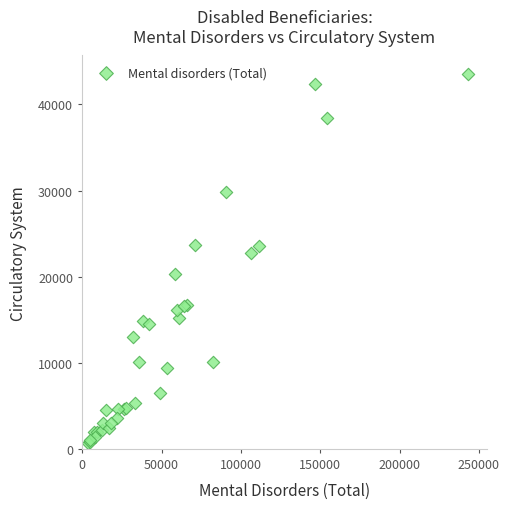

What Y value in the scatter plot is closest to 22124?

22700